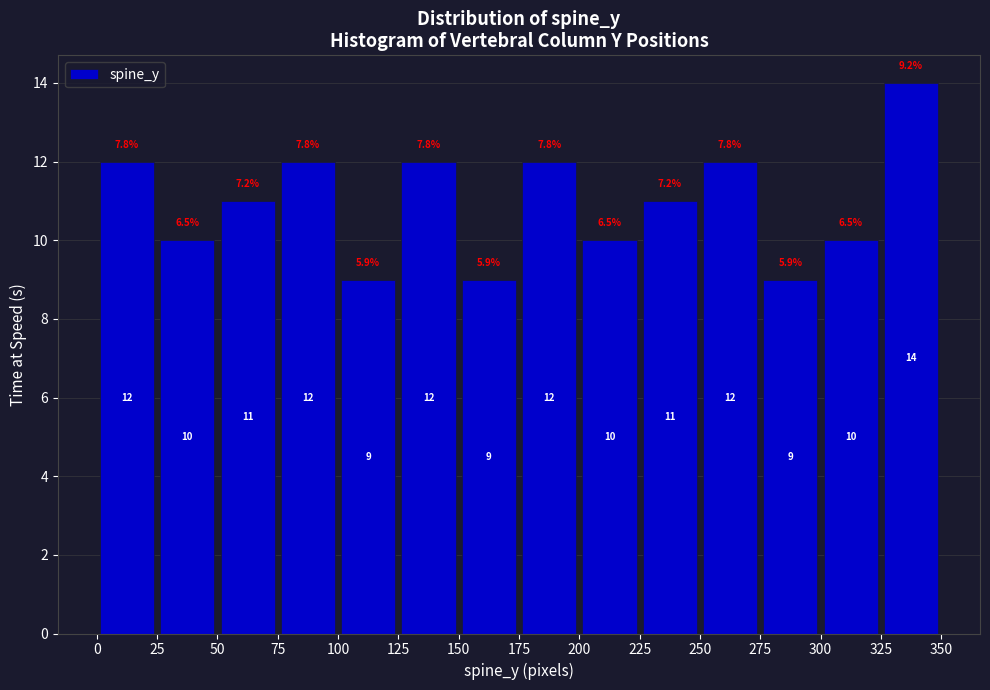

Reading left to right, transcribe this chart: for each bar, give the range it covers on the x-axis and its height.

0 to 25: 12.0
25 to 50: 10.0
50 to 75: 11.0
75 to 100: 12.0
100 to 125: 9.0
125 to 150: 12.0
150 to 175: 9.0
175 to 200: 12.0
200 to 225: 10.0
225 to 250: 11.0
250 to 275: 12.0
275 to 300: 9.0
300 to 325: 10.0
325 to 350: 14.0